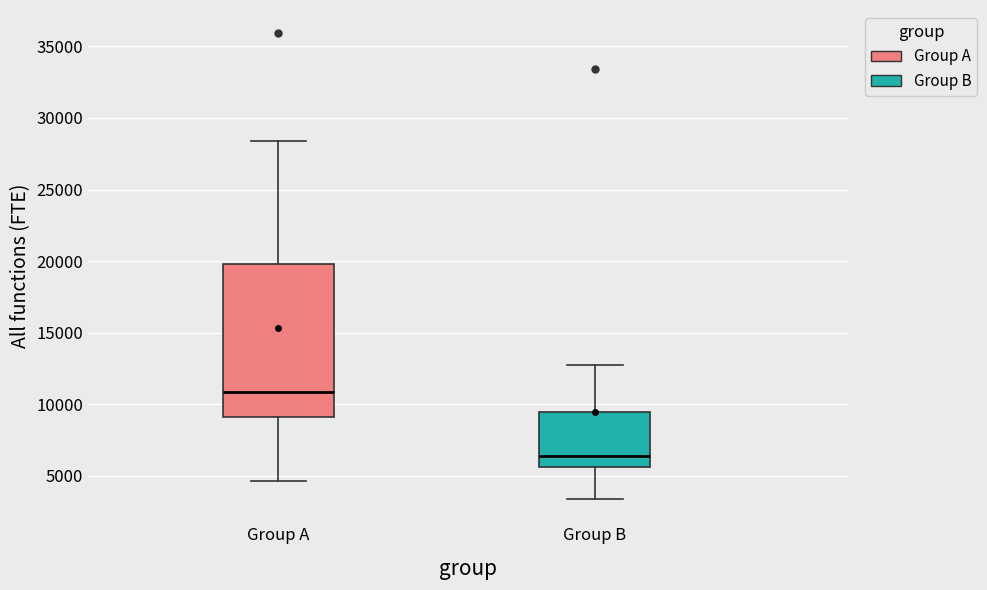

Where is the lower edge of the box for Group B on the y-axis? The values are not printed on the chart, so give them approximately, as read against the axis.

5500